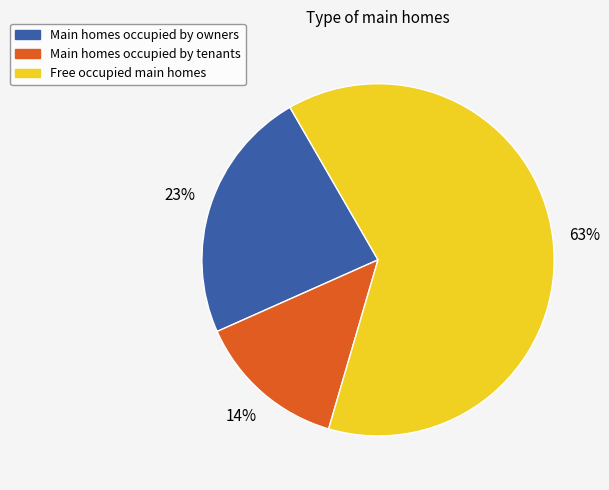

Is there any slice that represents more than half of the pie?

Yes